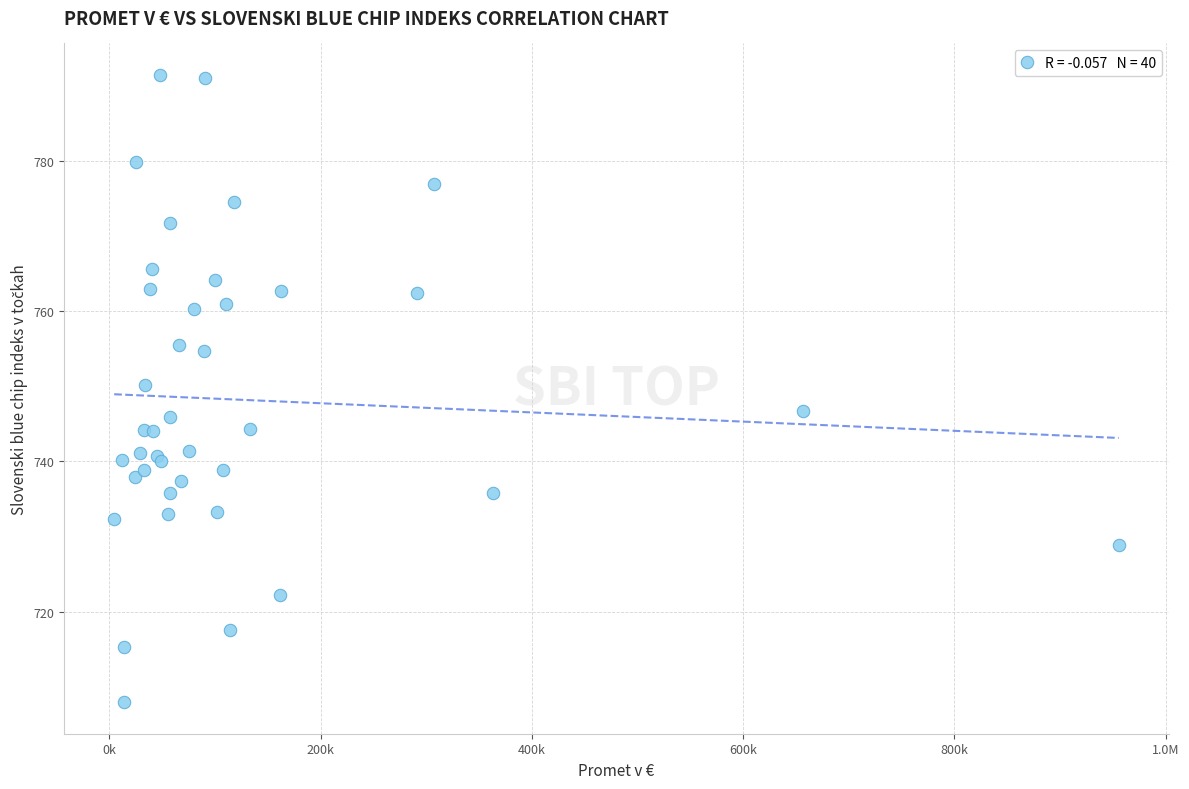

What Y value in the scatter plot is closest to 749?

750.2